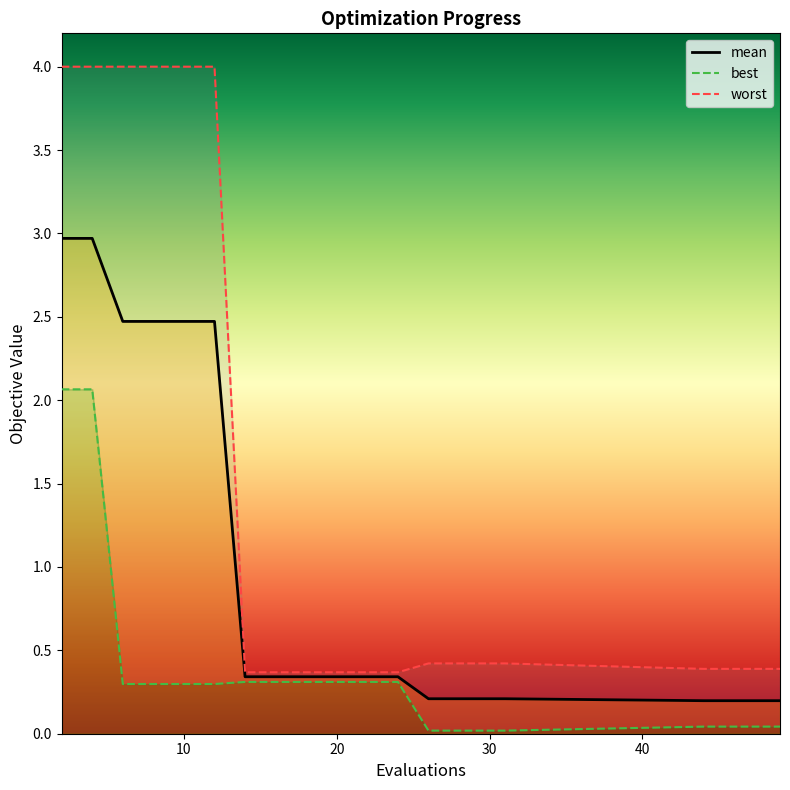

What is the difference between the highest and lowest values at 2?

1.9